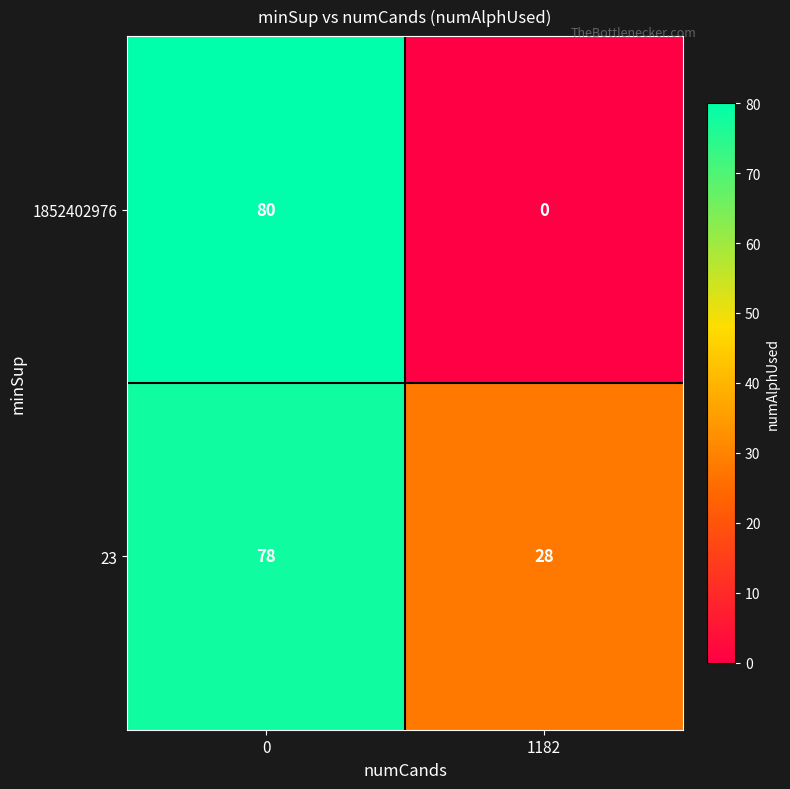

What value does the 1852402976 series have at 0, to the nearest 5?

80